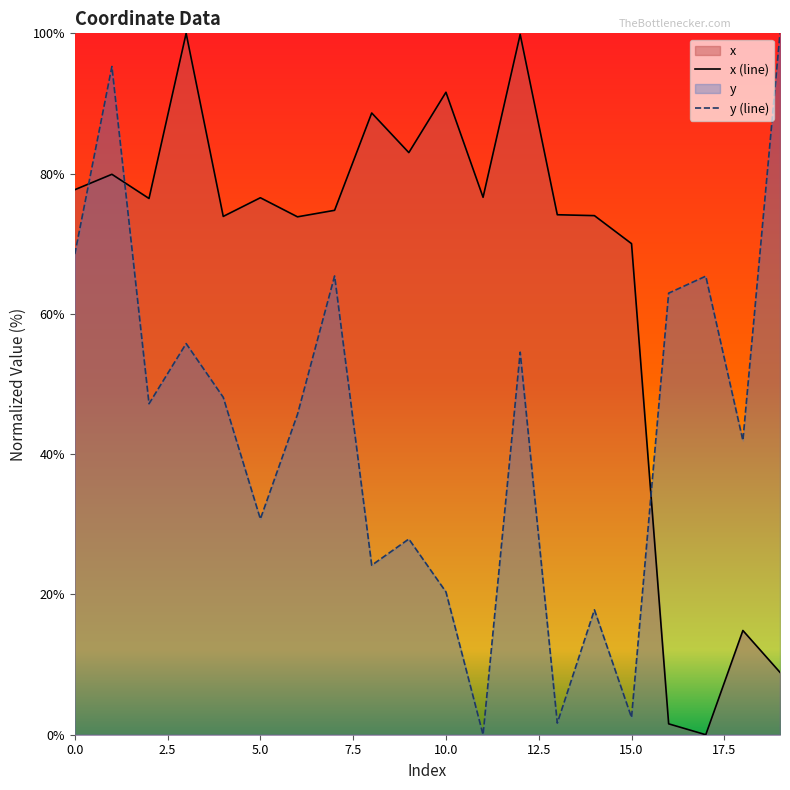

True or false: x has more than 1 interior local peaks.

True